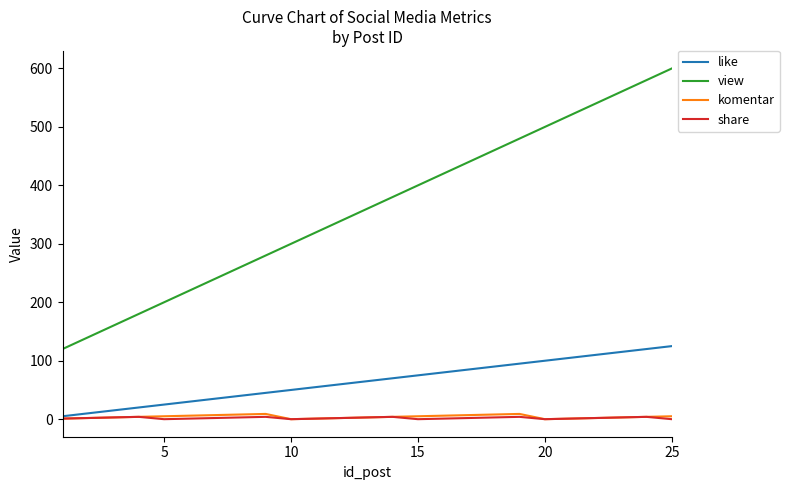

Which series has the largest range (max minus min)?

view